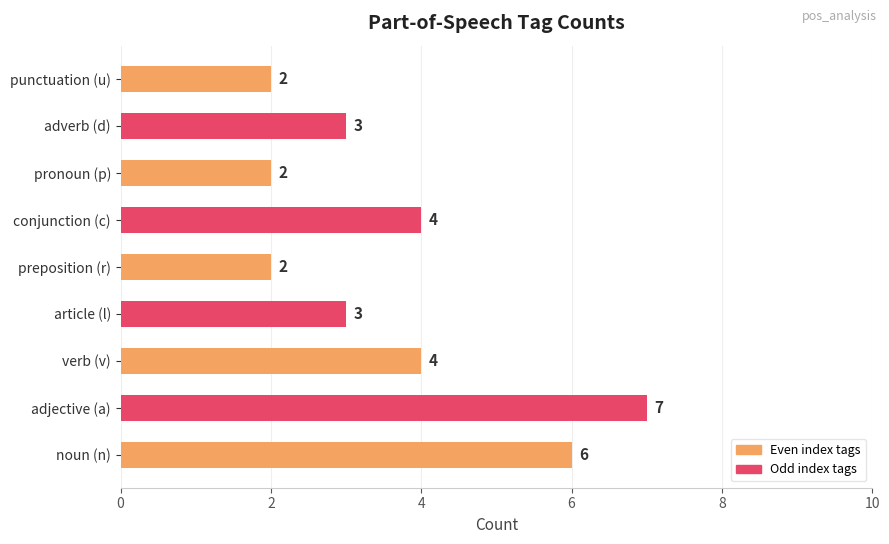

Are the bars grouped side by side (vs. stacked)?

No